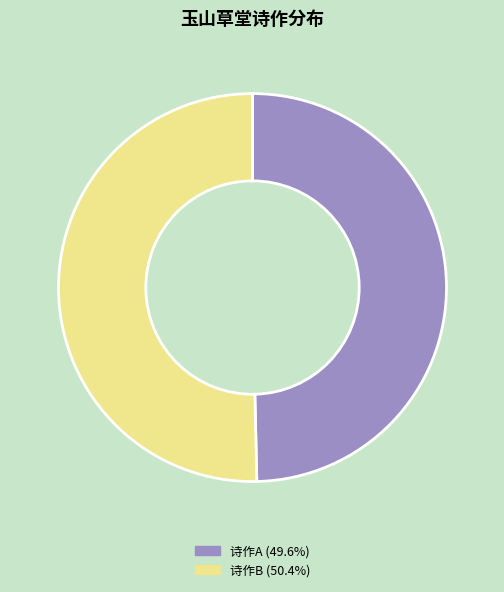

Approximately how many times larger is the value at 诗作B (50.4%) compared to 诗作A (49.6%)?

1.0